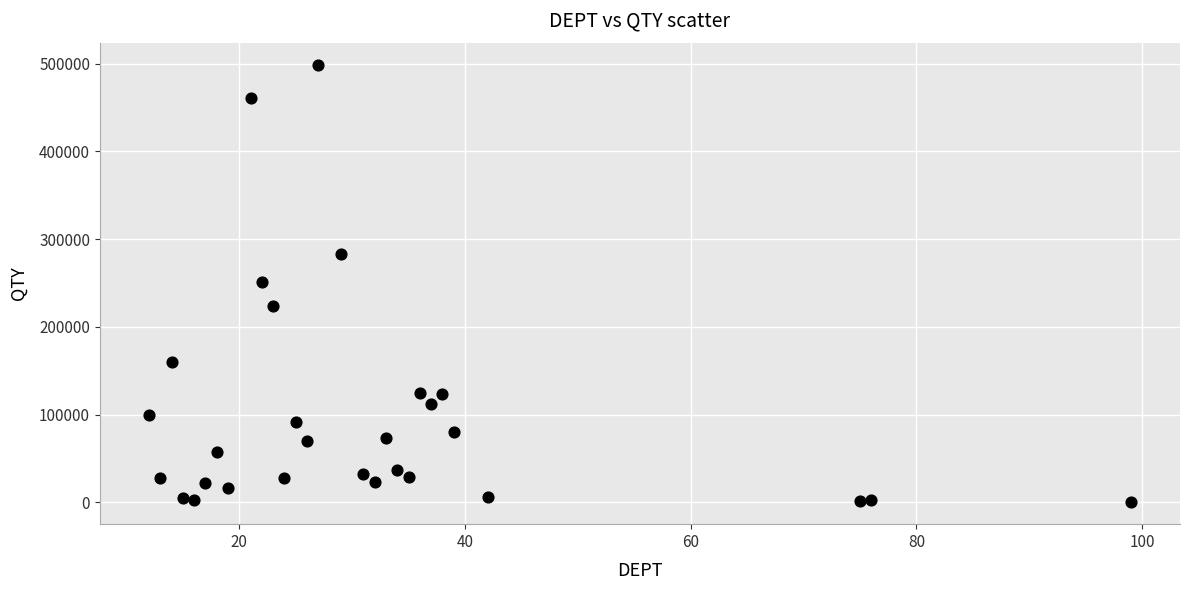

What is the range of X values (max minus min)?

87